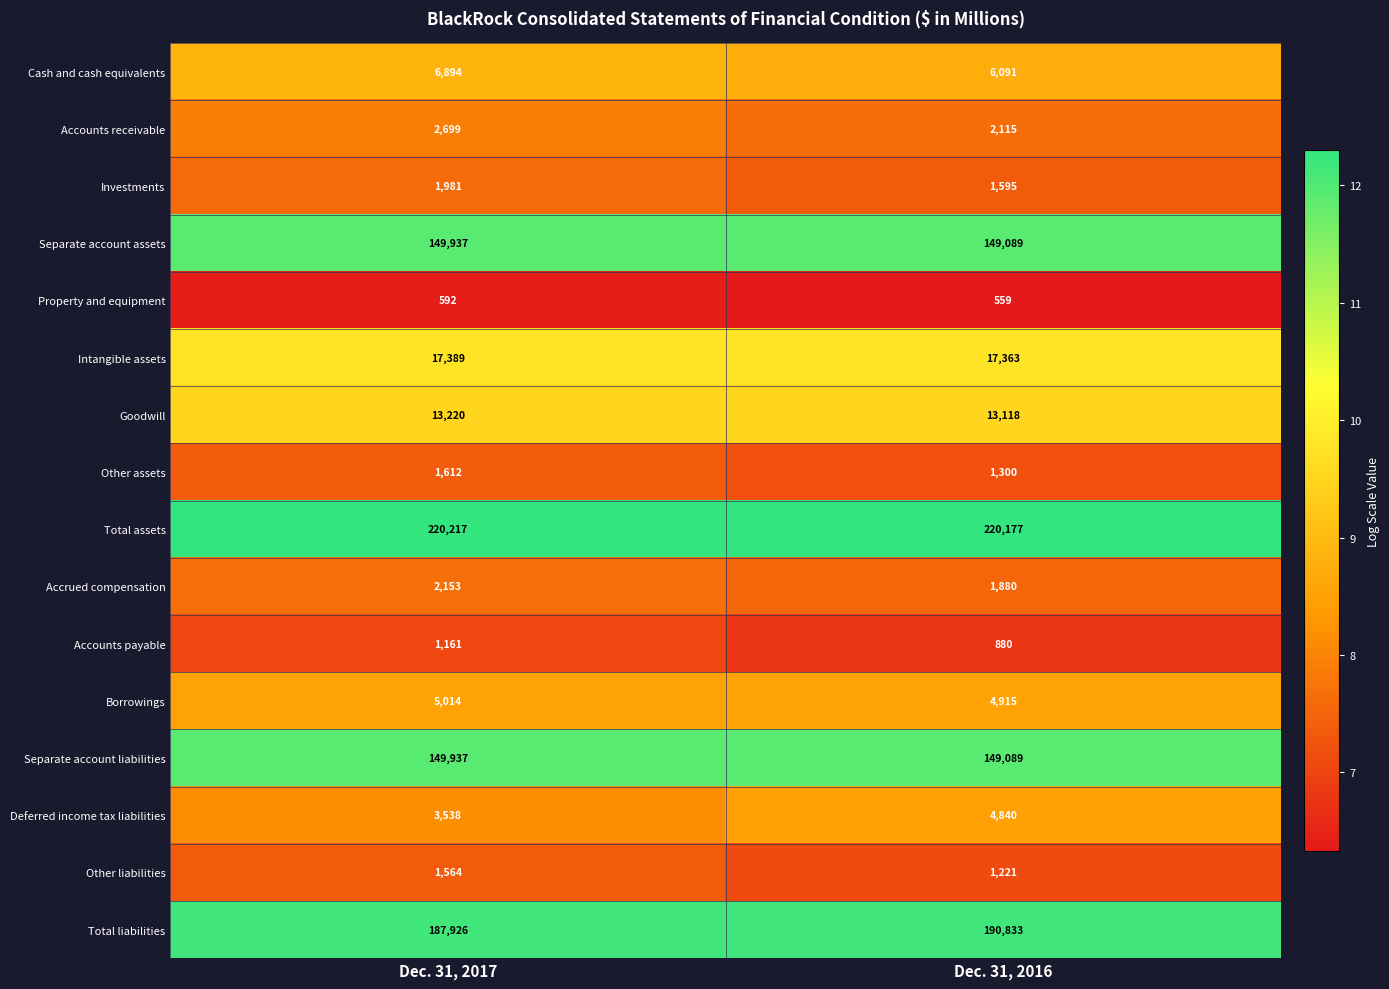

What is the greatest value displayed?

220217